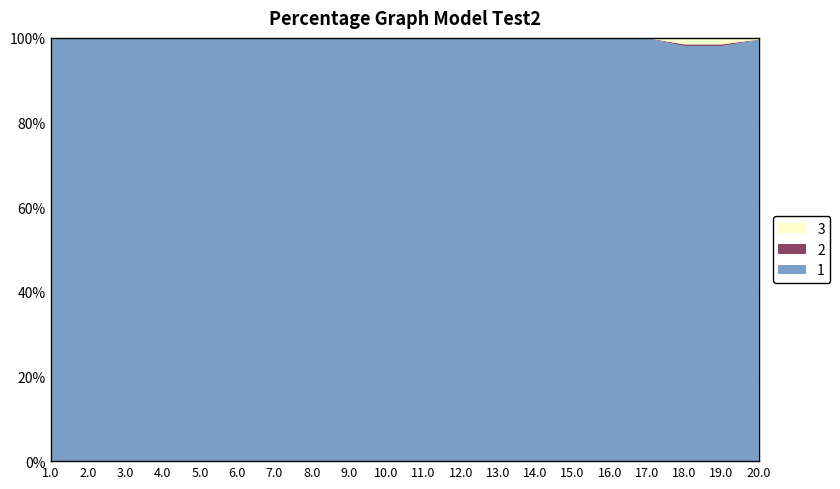

Reading left to right, transcribe all the data shown in this chart.

1: 1=1.0	2=1.0	3=1.0	4=1.0	5=1.0	6=1.0	7=1.0	8=1.0	9=1.0	10=1.0	11=1.0	12=1.0	13=1.0	14=1.0	15=1.0	16=1.0	17=1.0	18=1.0	19=1.0	20=1.0
2: 1=0.0	2=0.0	3=0.0	4=0.0	5=0.0	6=0.0	7=0.0	8=0.0	9=0.0	10=0.0	11=0.0	12=0.0	13=0.0	14=0.0	15=0.0	16=0.0	17=0.0	18=0.0	19=0.0	20=0.0
3: 1=0.0	2=0.0	3=0.0	4=0.0	5=0.0	6=0.0	7=0.0	8=0.0	9=0.0	10=0.0	11=0.0	12=0.0	13=0.0	14=0.0	15=0.0	16=0.0	17=0.0	18=0.0	19=0.0	20=0.0